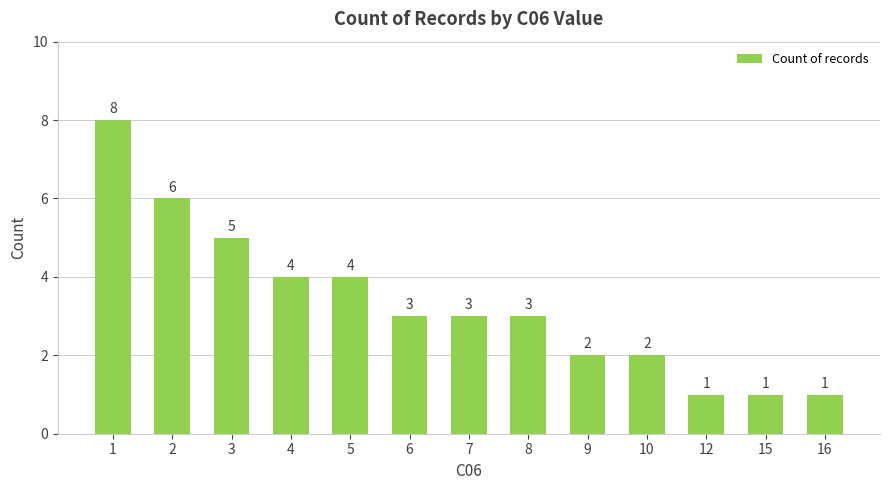

What is the greatest value displayed?

8